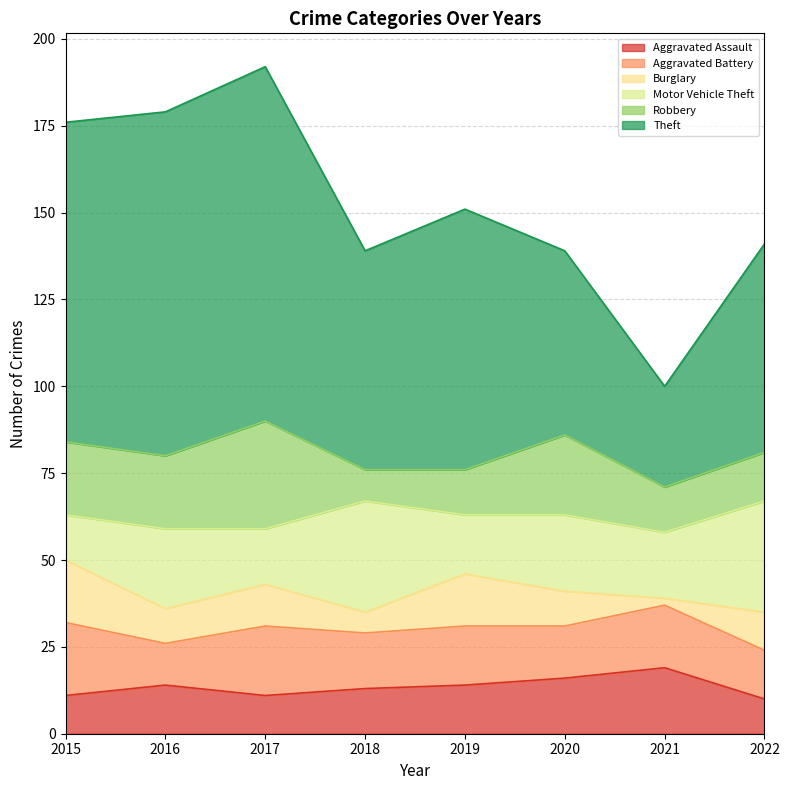

True or false: Aggravated Battery has a value of 34 at 2017.

False